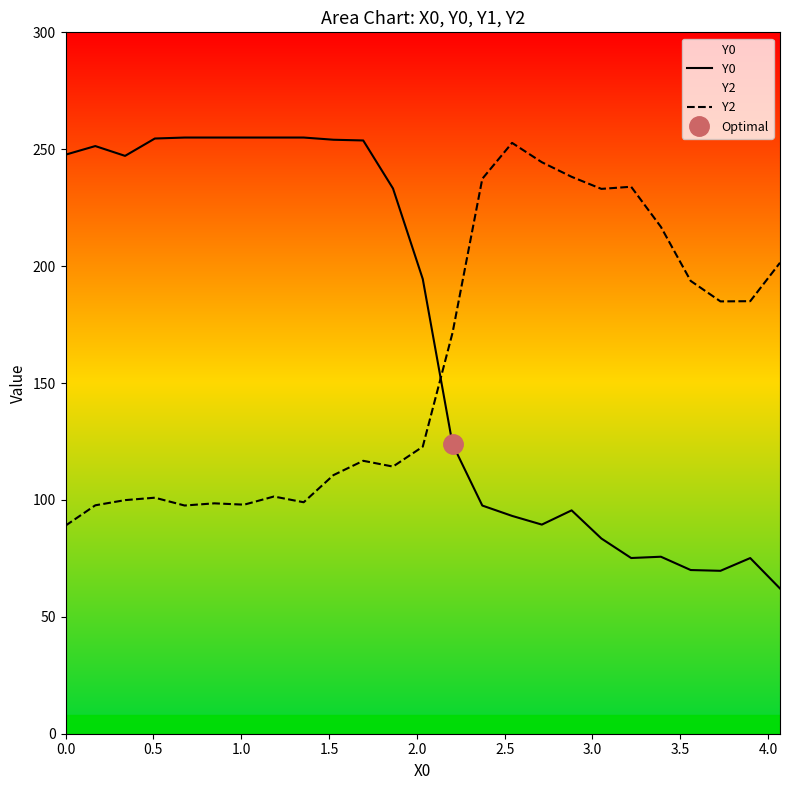

What is the minimum value shown in the chart?

62.1